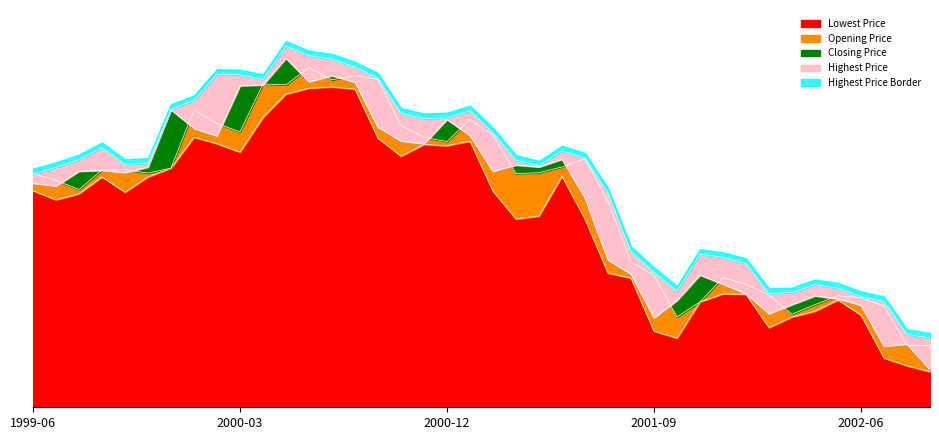

What is the greatest value displayed?

21.4